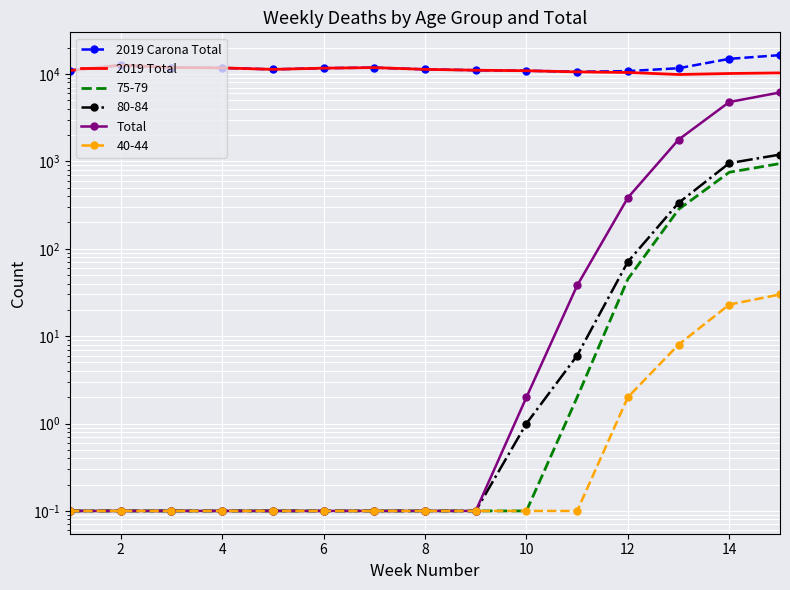

In 2019 Carona Total, how many points are lower than both neighbors (excluding endpoints)?

2